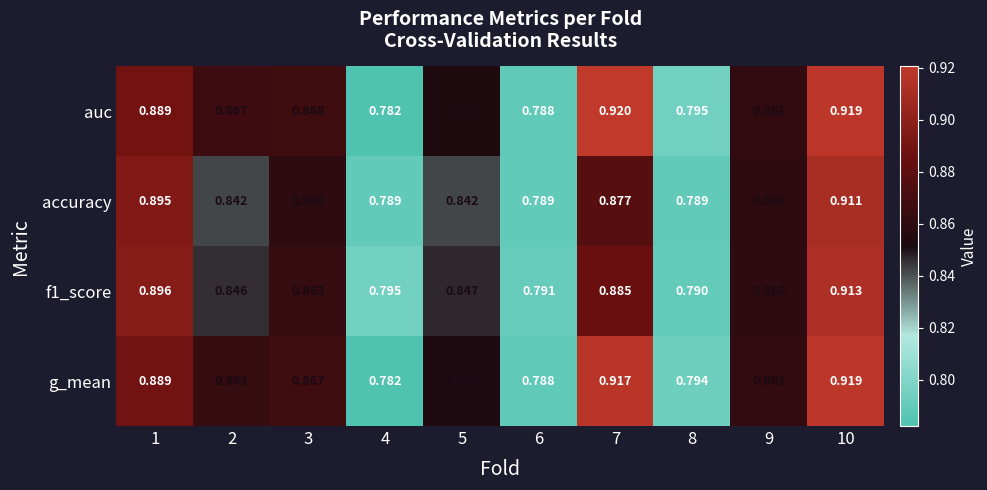

Which series changed the most between 4 and 8?

auc